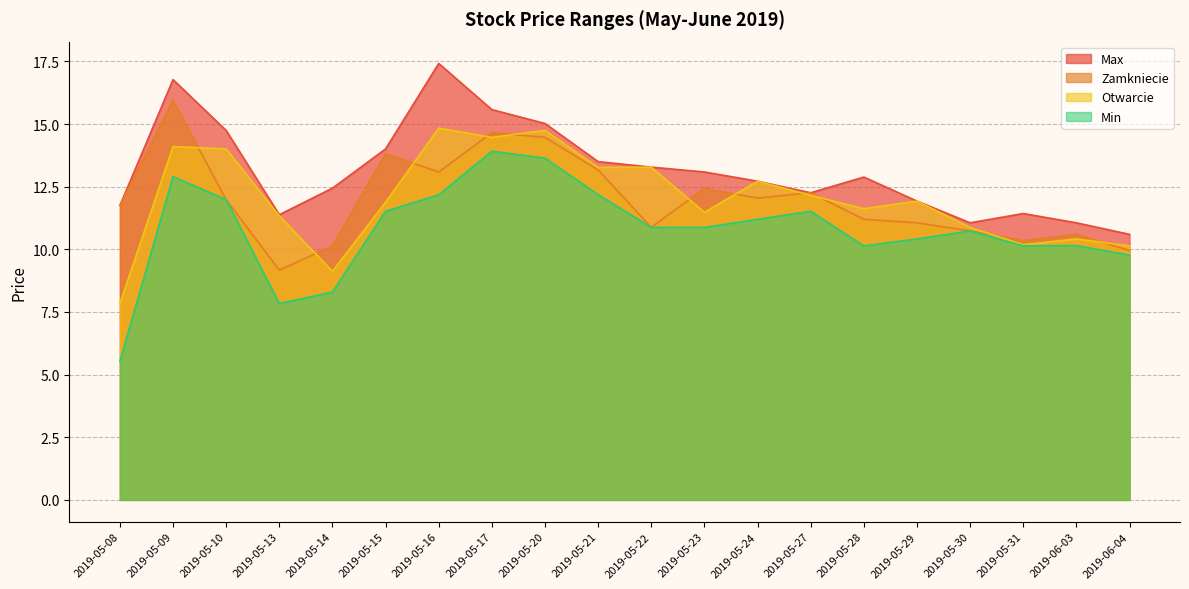

List the labels in order of Zamkniecie value, largest first.

2019-05-09, 2019-05-17, 2019-05-20, 2019-05-15, 2019-05-21, 2019-05-16, 2019-05-23, 2019-05-27, 2019-05-24, 2019-05-10, 2019-05-08, 2019-05-28, 2019-05-29, 2019-05-22, 2019-05-30, 2019-06-03, 2019-05-31, 2019-05-14, 2019-06-04, 2019-05-13